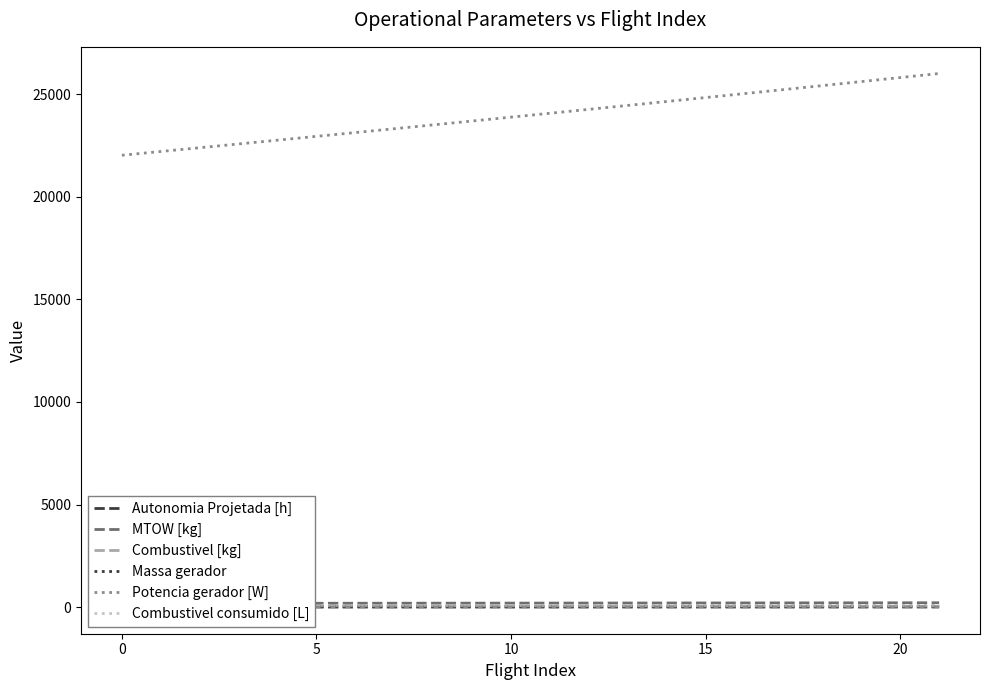

What is the difference between the maximum and second lowest values in the Combustivel consumido [L] series?

31.0